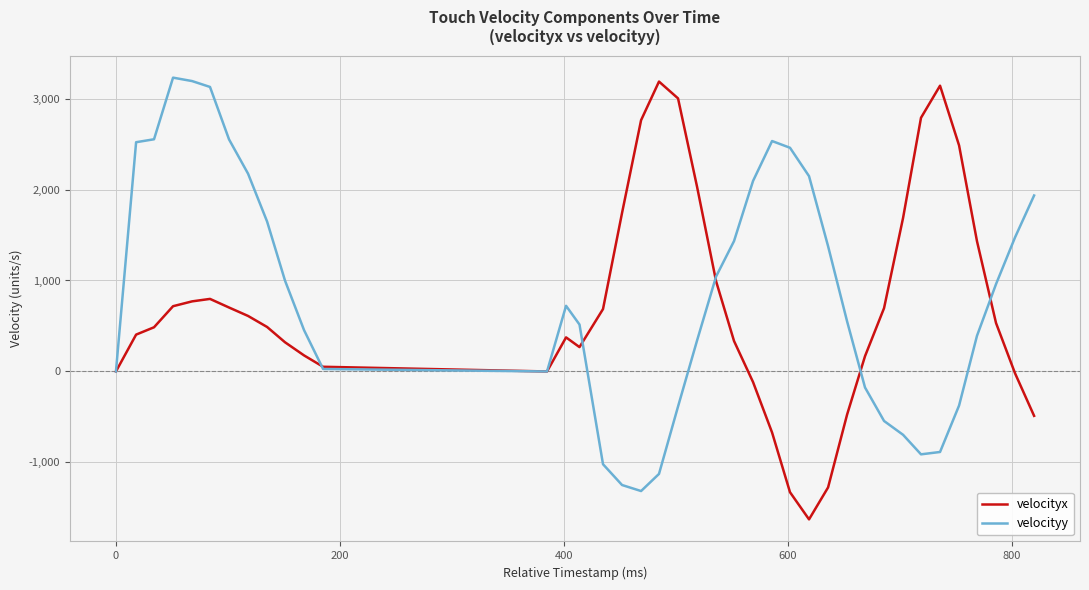

What is the maximum value shown in the chart?

3229.7